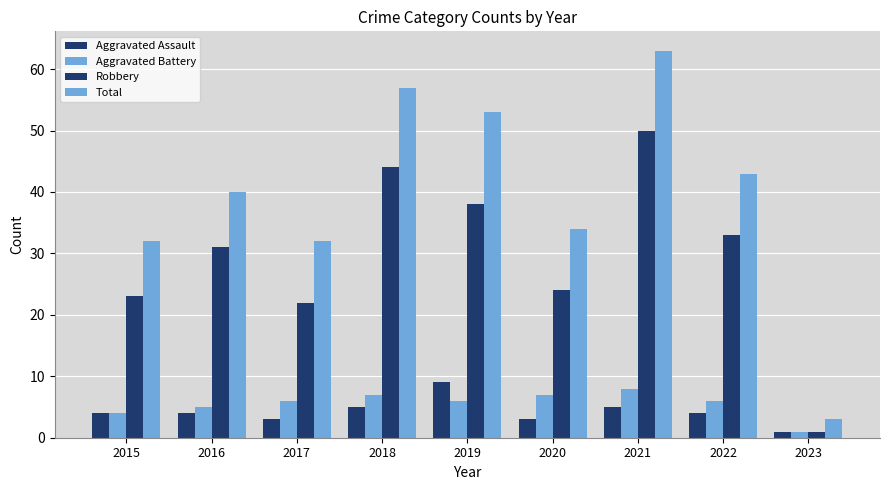

Which category has the lowest value across all series?

2023